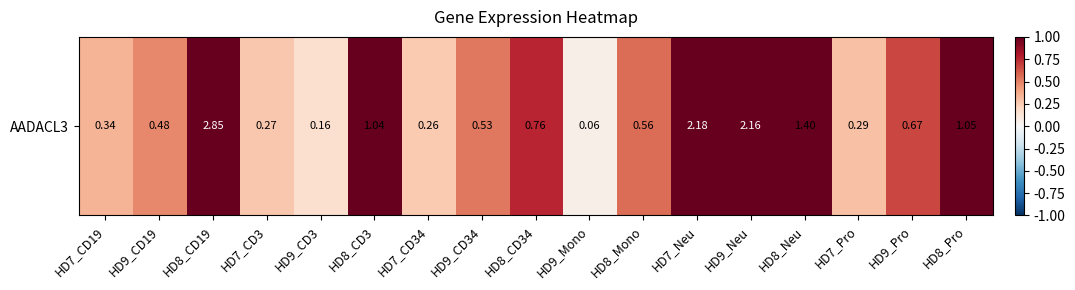

Count the number of categories in the chart.

17